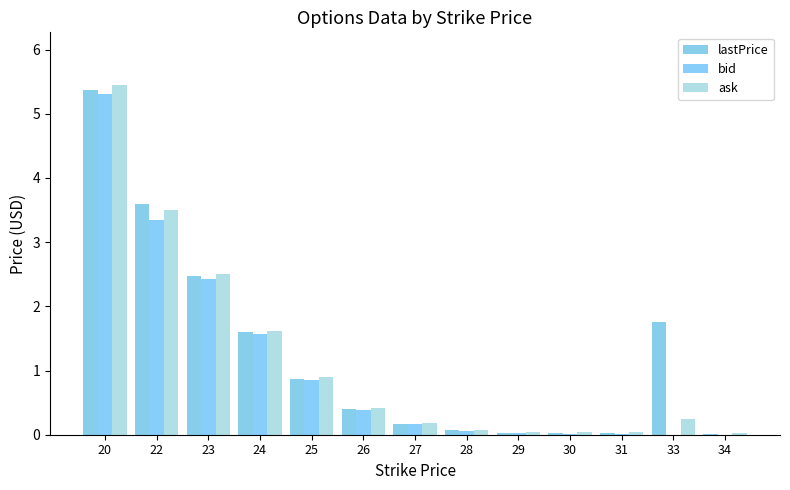

How many categories are shown in the chart?

13